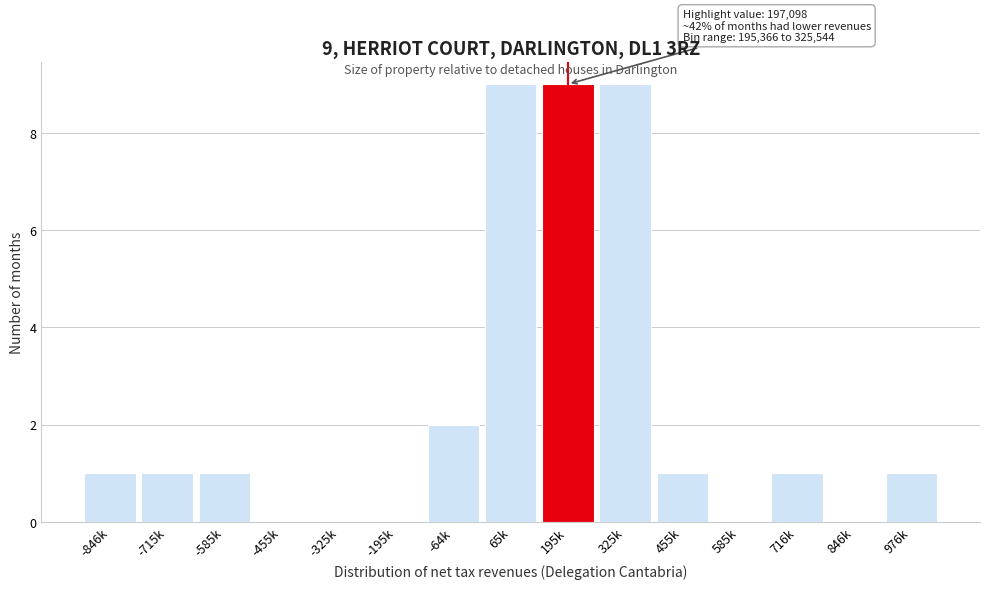

Reading right to left, extract all data points from this chart.

976k=1	846k=0	716k=1	585k=0	455k=1	325k=9	195k=9	65k=9	-64k=2	-195k=0	-325k=0	-455k=0	-585k=1	-715k=1	-846k=1